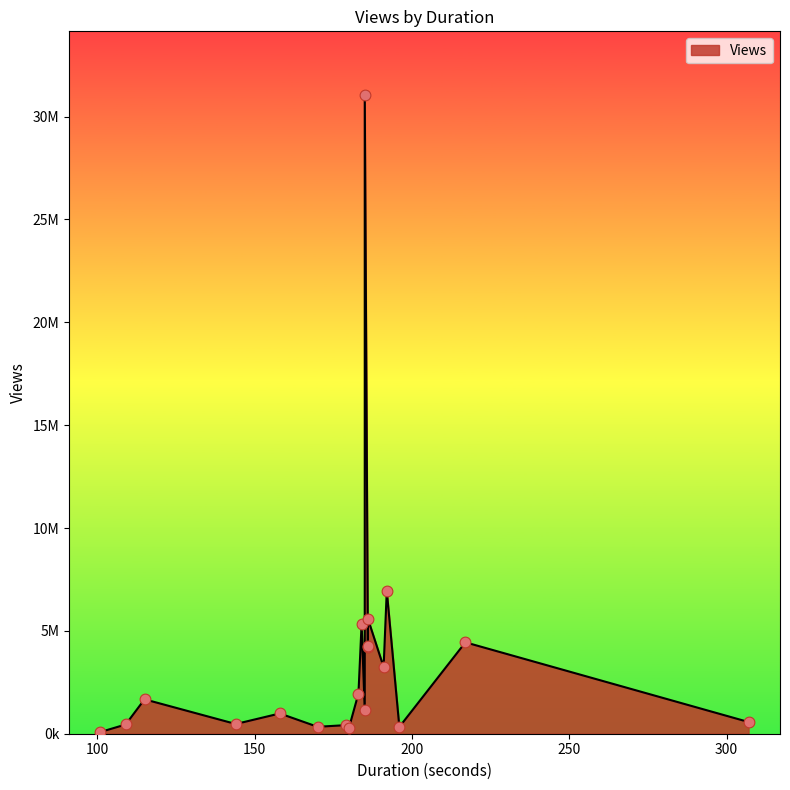

Between 186 and 158, which is larger?

186